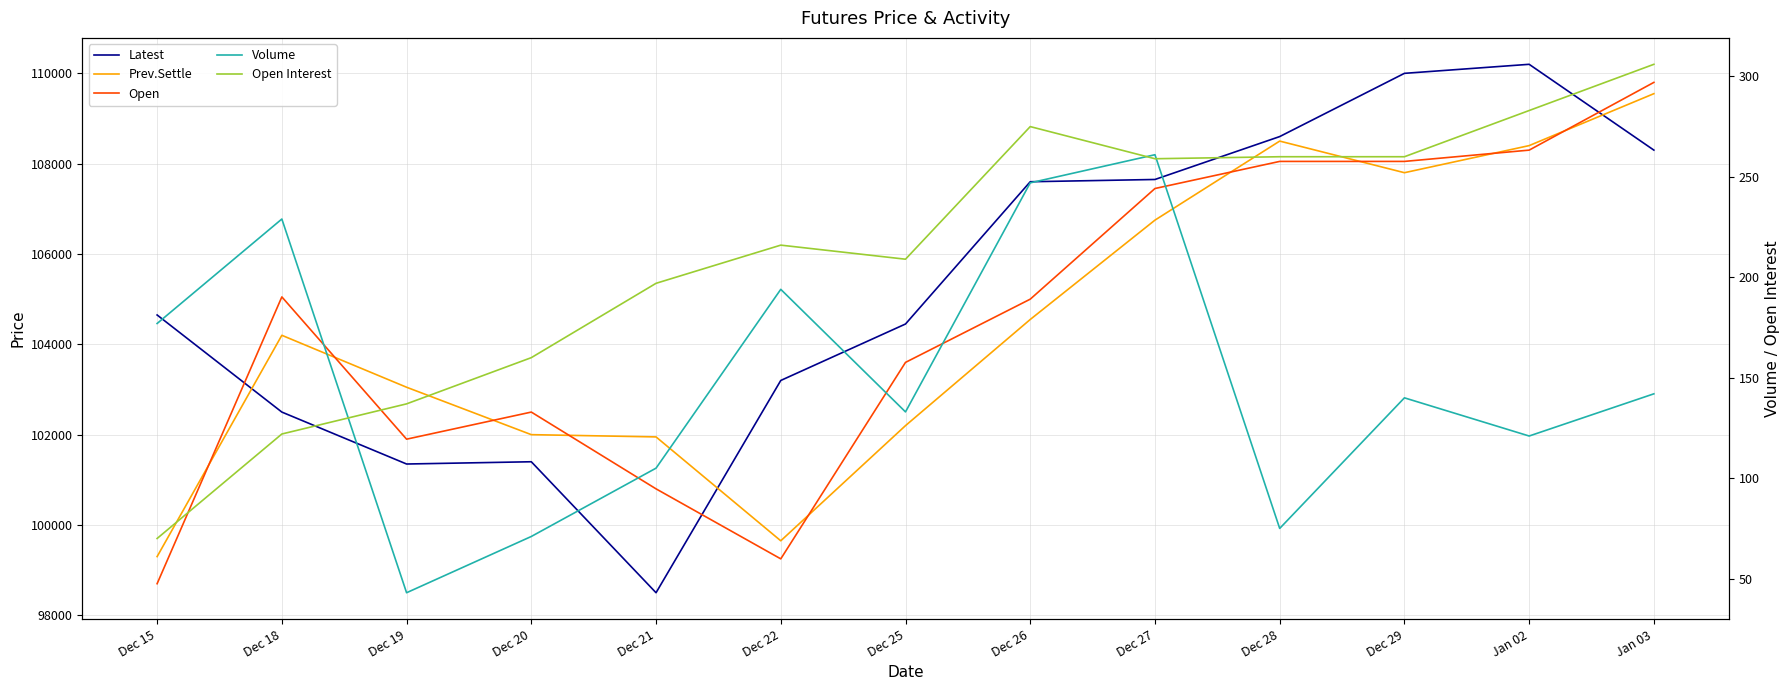

True or false: Latest and Open Interest cross at least once.

False